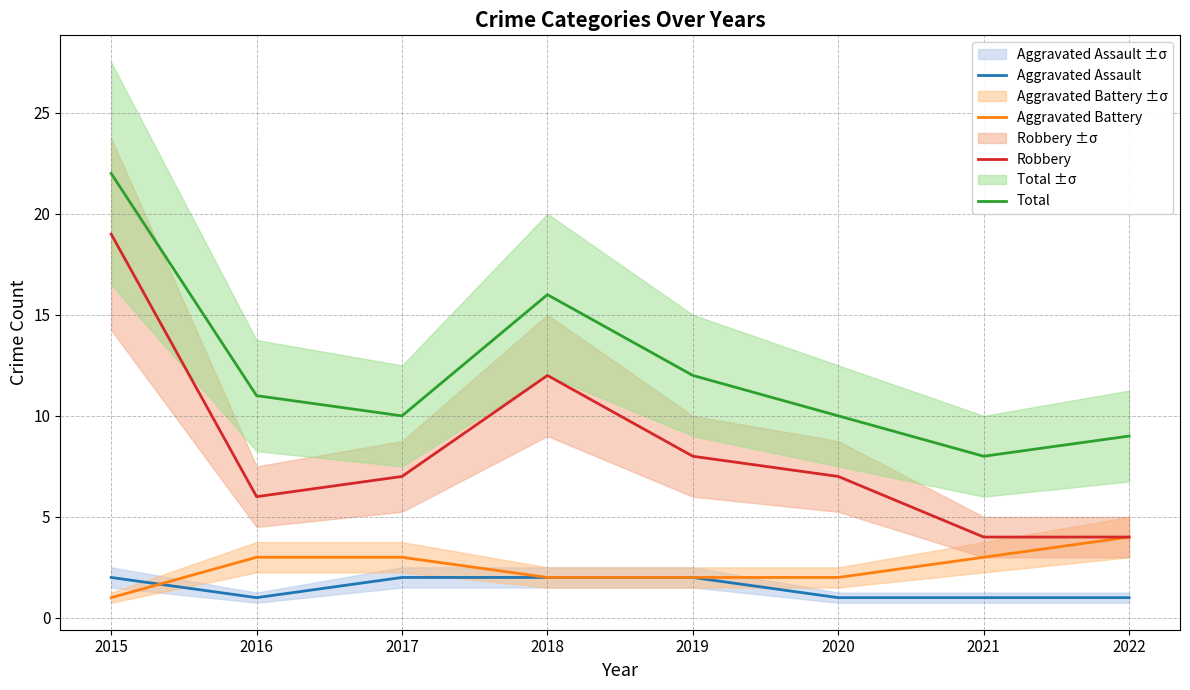

Which series has the largest total across all categories?

Total